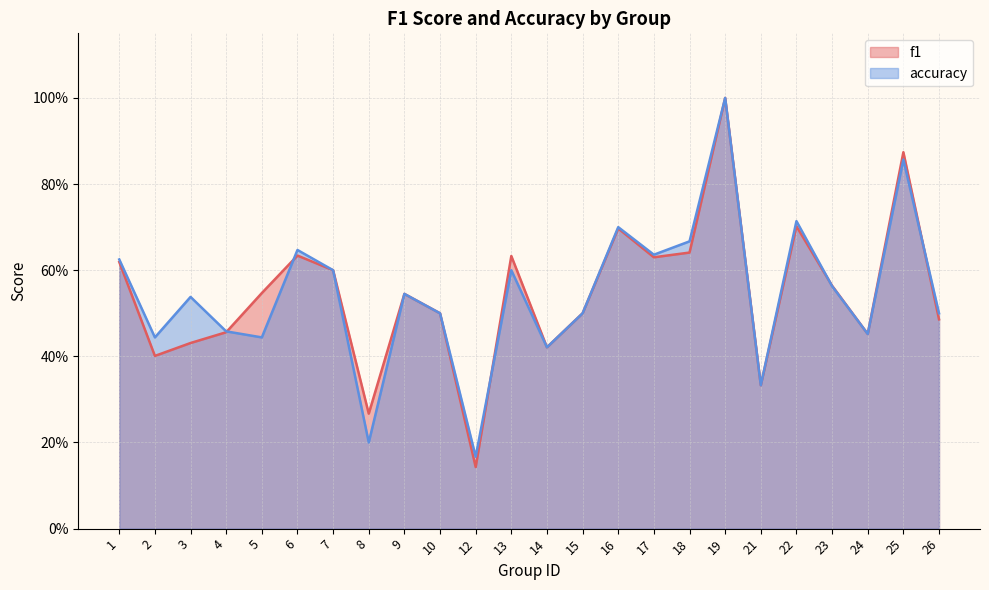

What is the difference between the maximum and minimum values in the f1 series?

0.9